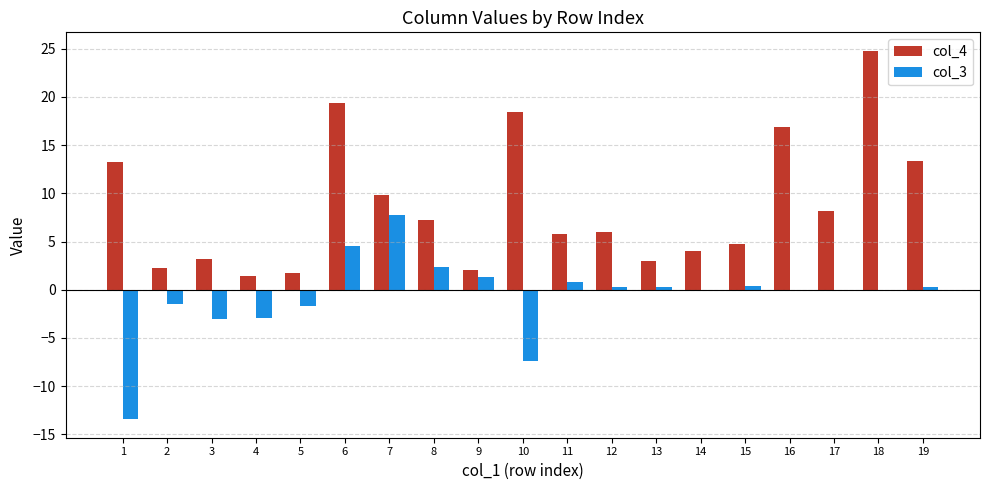

Are the bars horizontal?

No